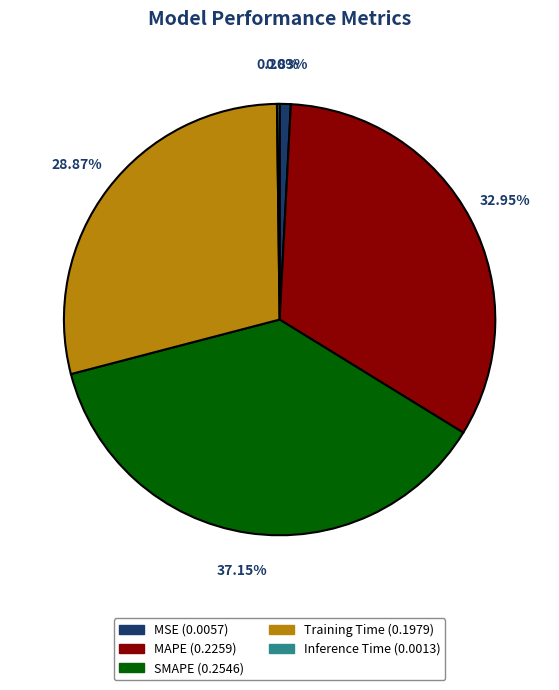

What is the total percentage of MSE and Training Time?

29.7%